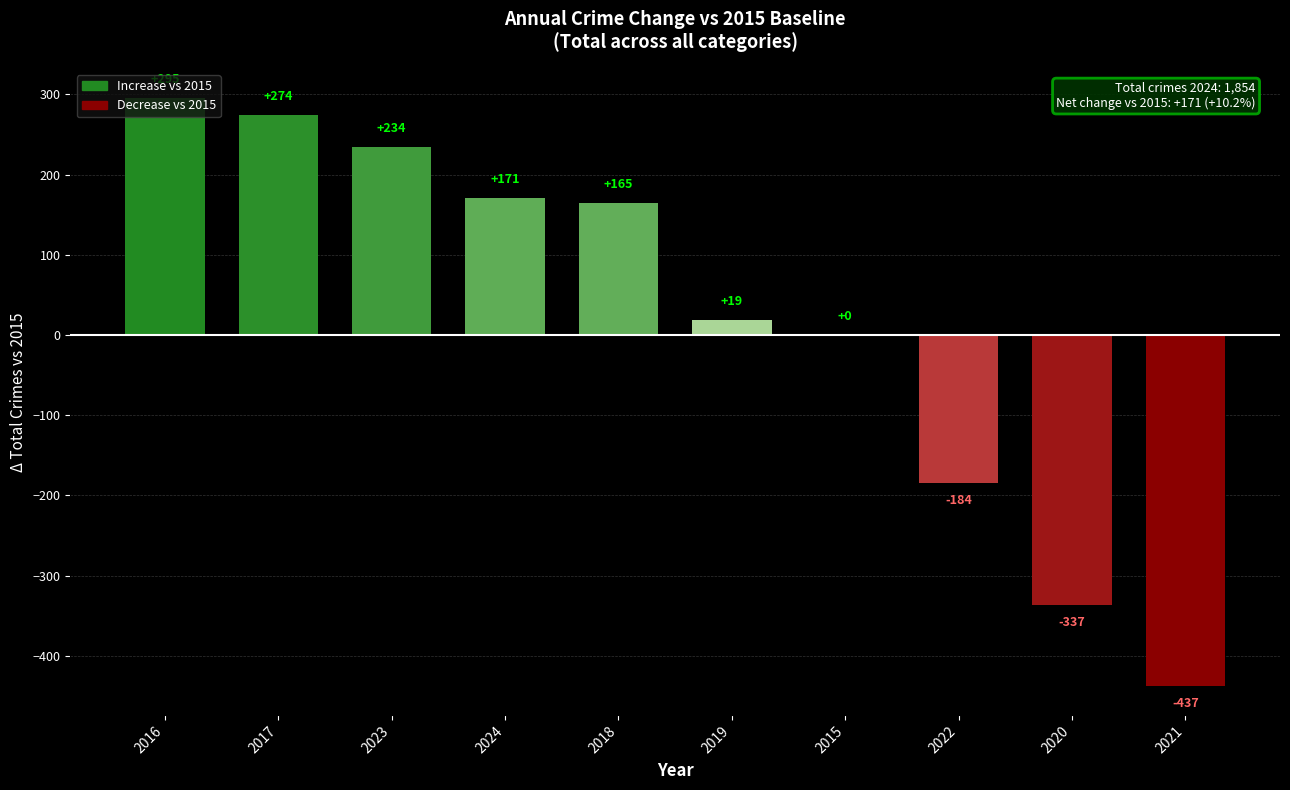

What is the sum of all values?

200